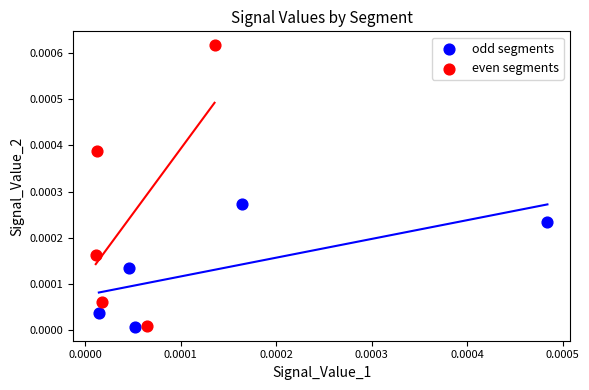

What are all the series names shown in the legend?

odd segments, even segments